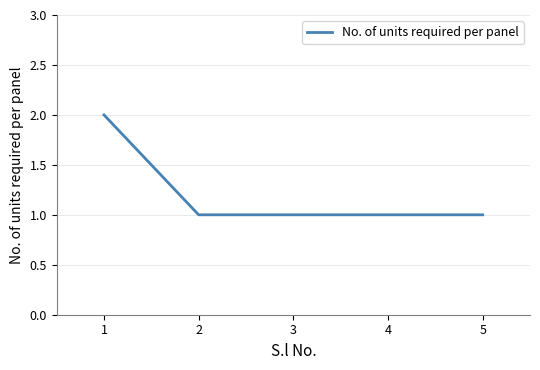

How many categories are shown in the chart?

5